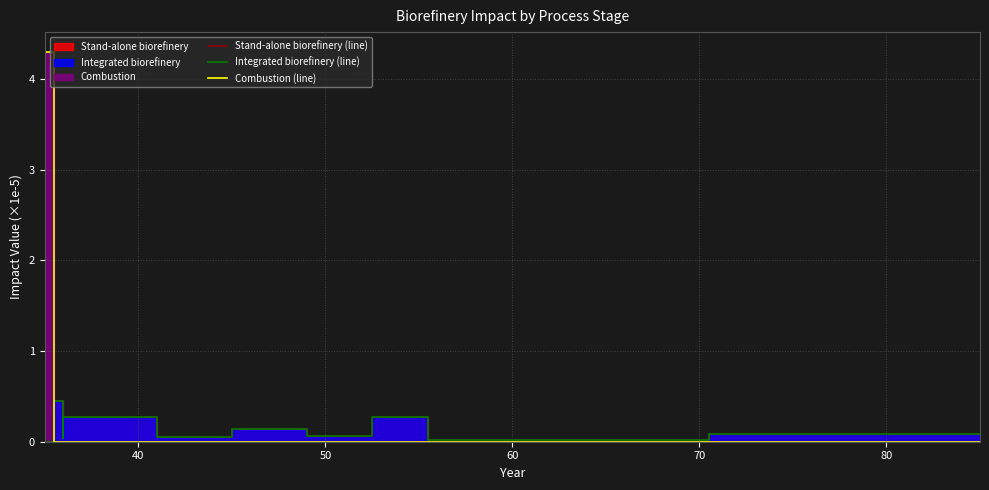

What is the highest value of the Stand-alone biorefinery (line) series?

3.5